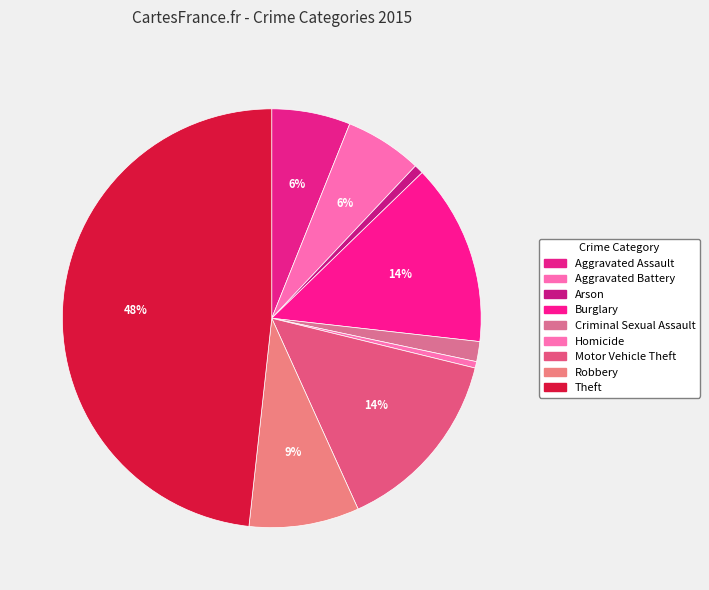

To the nearest percent, what is the difference between the Robbery and Arson slice percentages?

8%